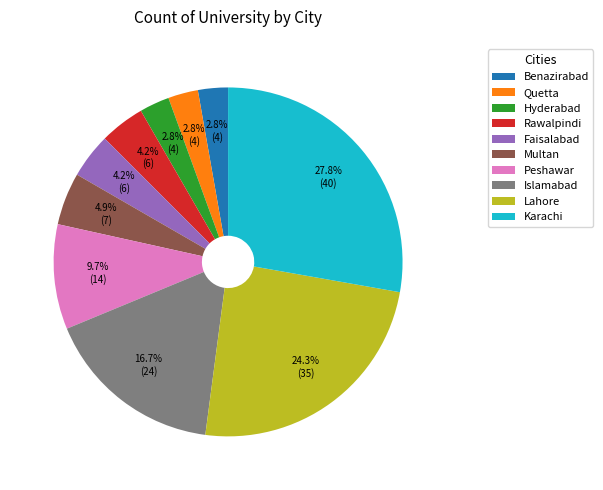

Which slice is the largest?

Karachi